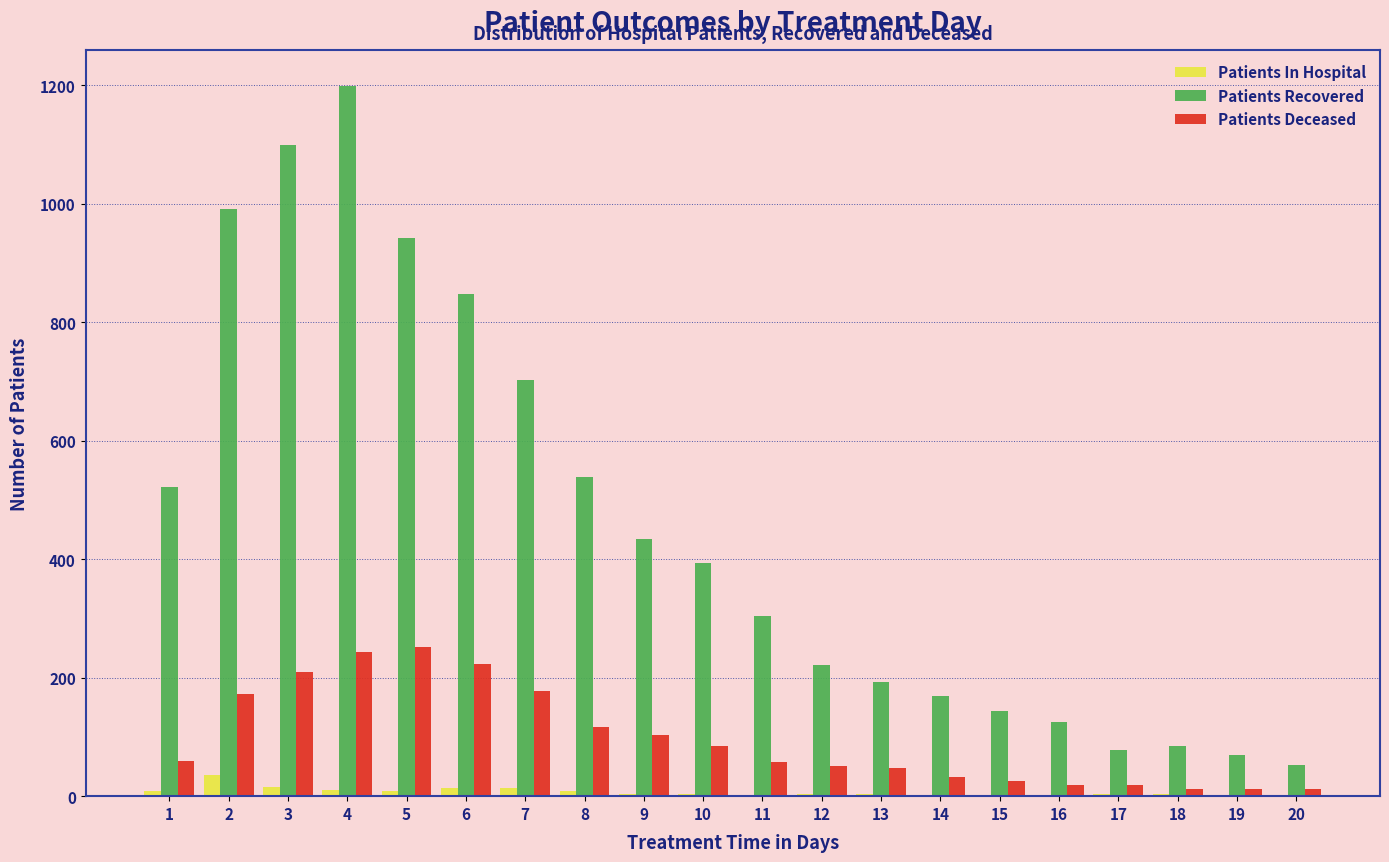

Which series changed the most between 5 and 20?

Patients Recovered